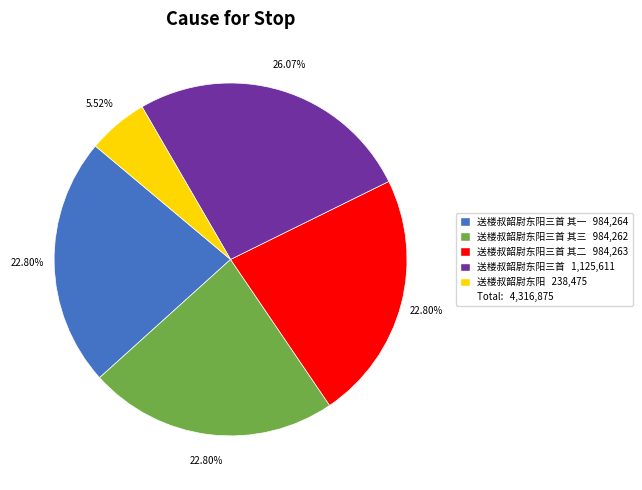

Is there any slice that represents more than half of the pie?

No